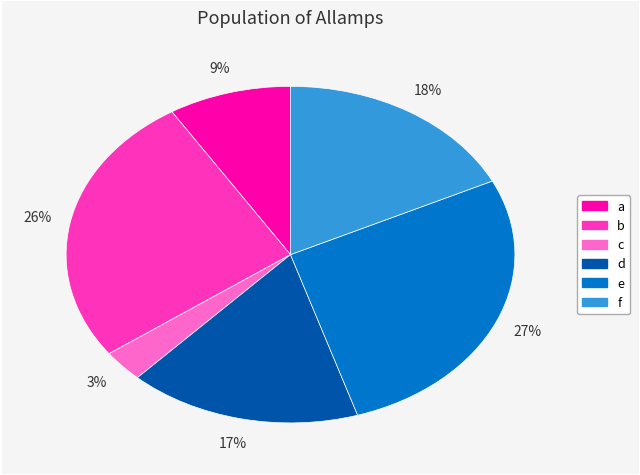

How many slices are in this pie chart?

6